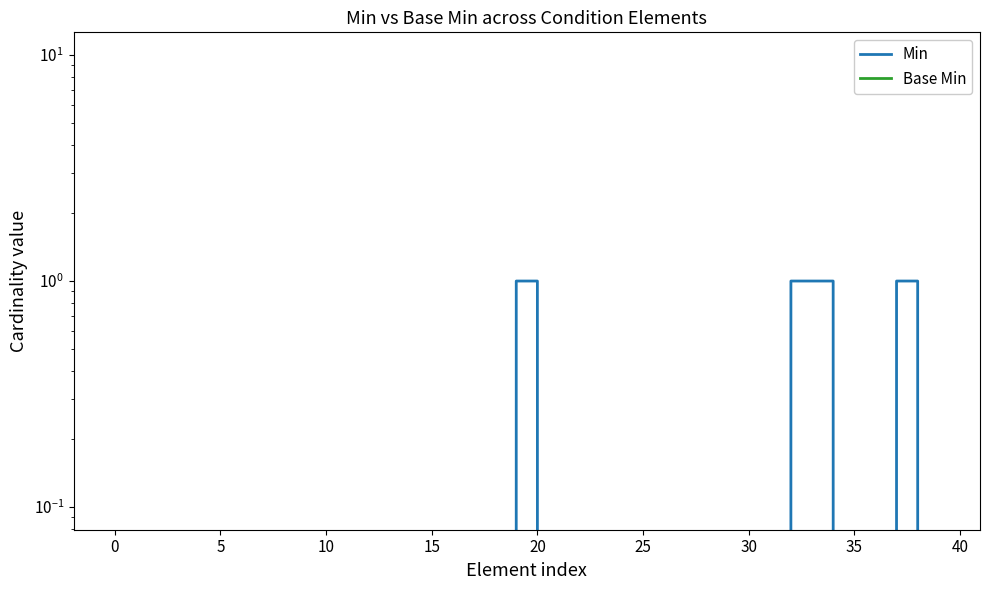

True or false: Min has more than 1 points higher than both neighbors.

False